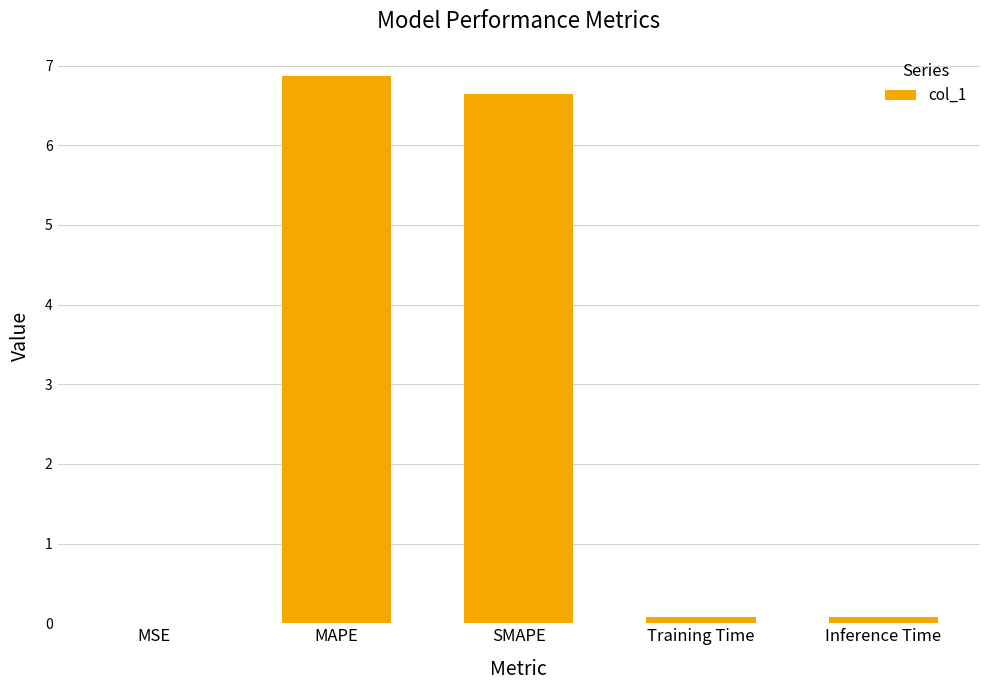

What is the approximate value at SMAPE?

6.6